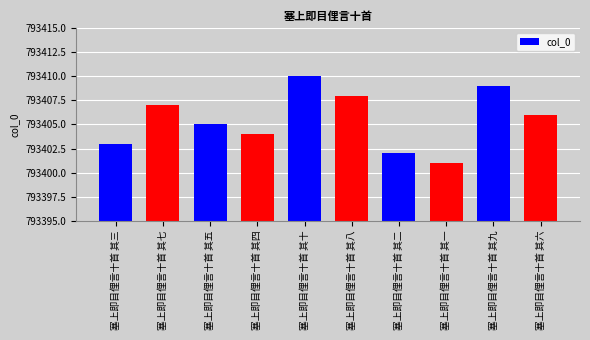

What is the difference between the values at 塞上即目俚言十首 其四 and 塞上即目俚言十首 其二?

2